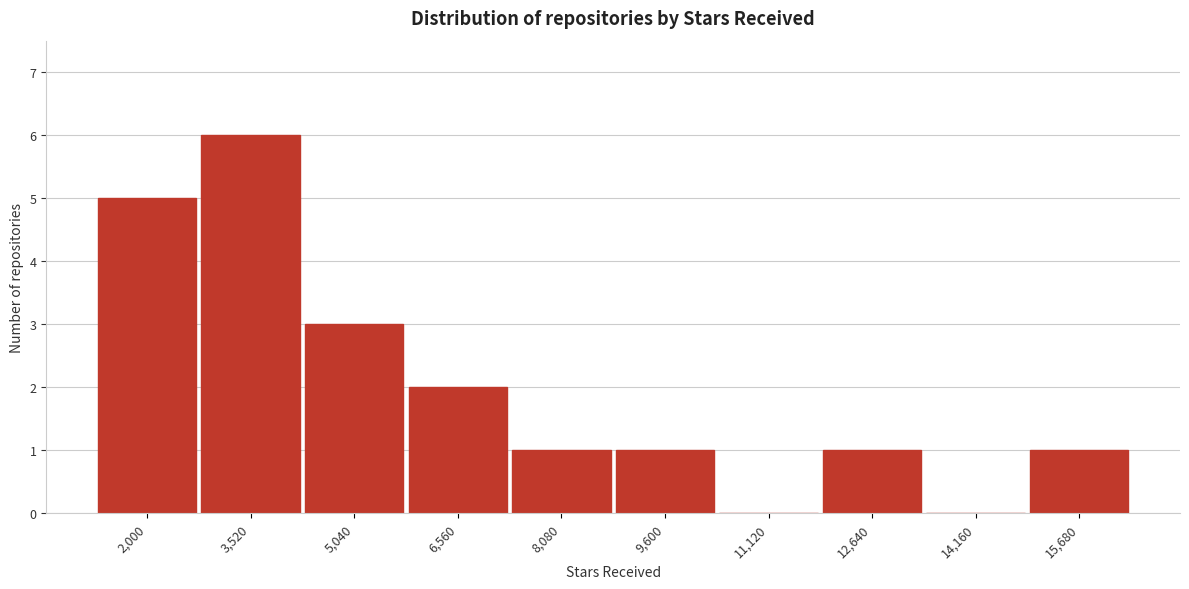

Reading left to right, what are all the values shown in this chart?

2,000=5	3,520=6	5,040=3	6,560=2	8,080=1	9,600=1	11,120=0	12,640=1	14,160=0	15,680=1